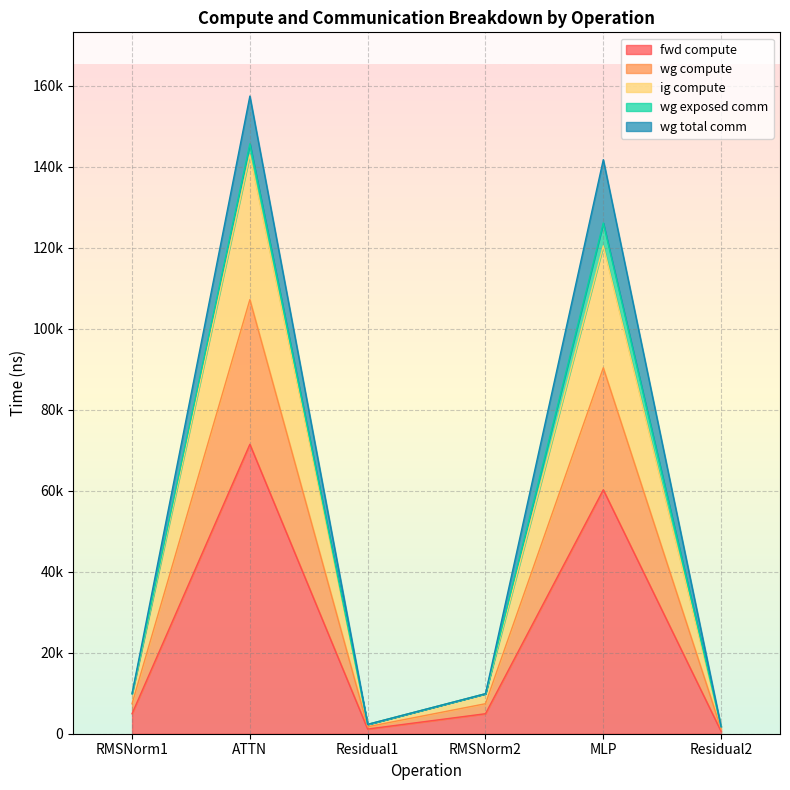

What is the label of the 3rd point from the right?

RMSNorm2